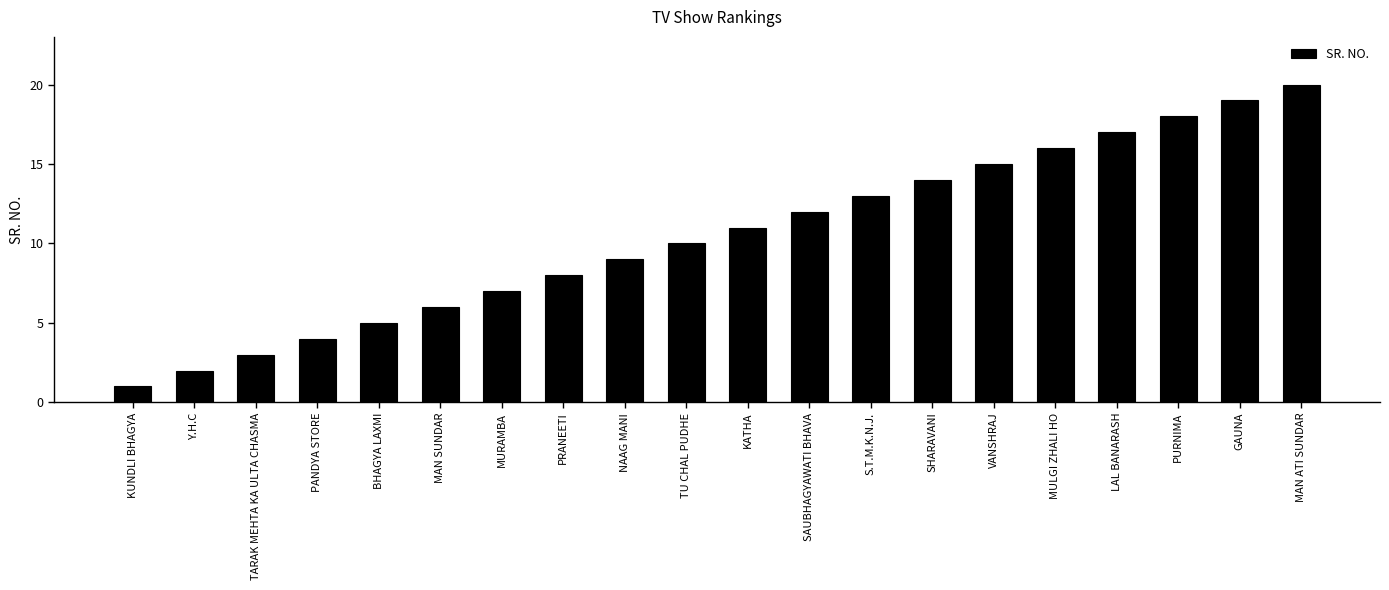

Which category has the highest value across all series?

MAN ATI SUNDAR